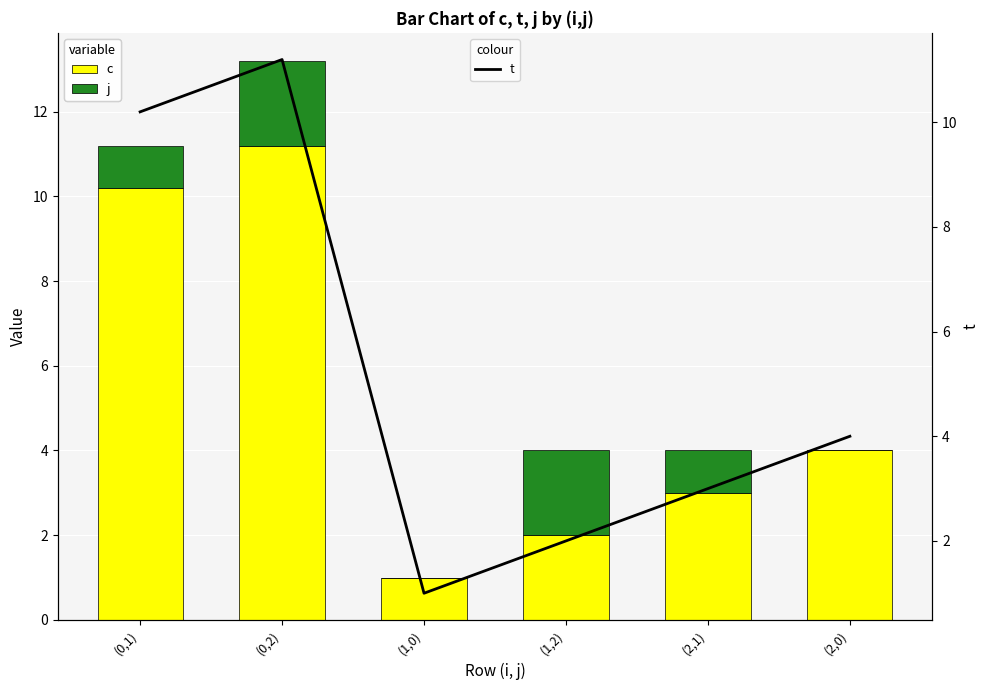

What is the spread (max minus min) of values at (0,1)?

9.2